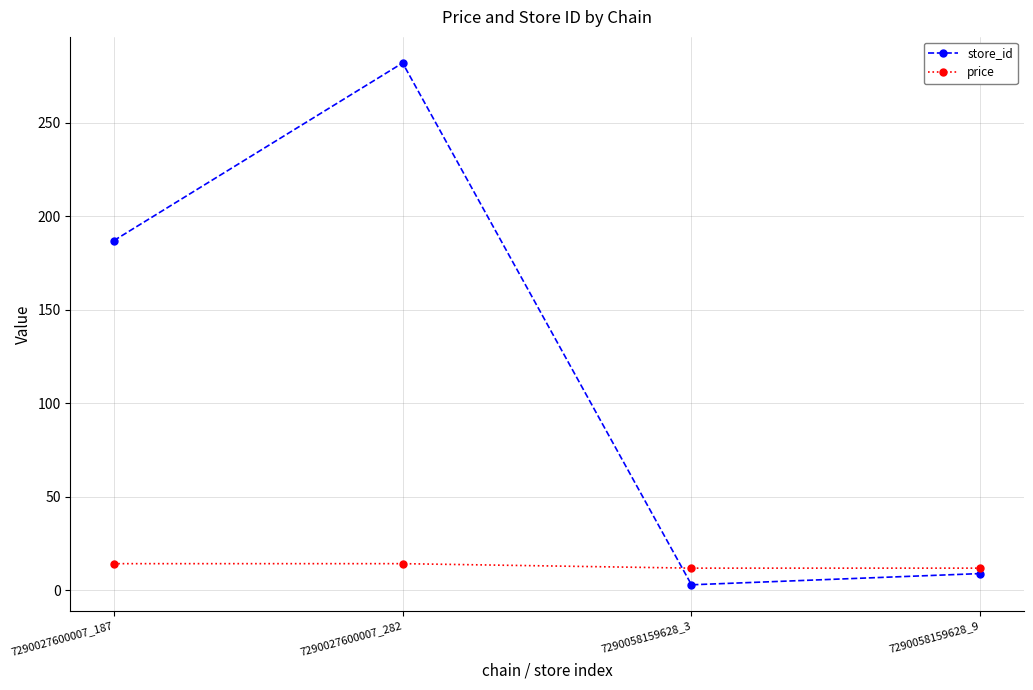

Between which two adjacent categories do store_id and price first intersect?

7290027600007_282 and 7290058159628_3